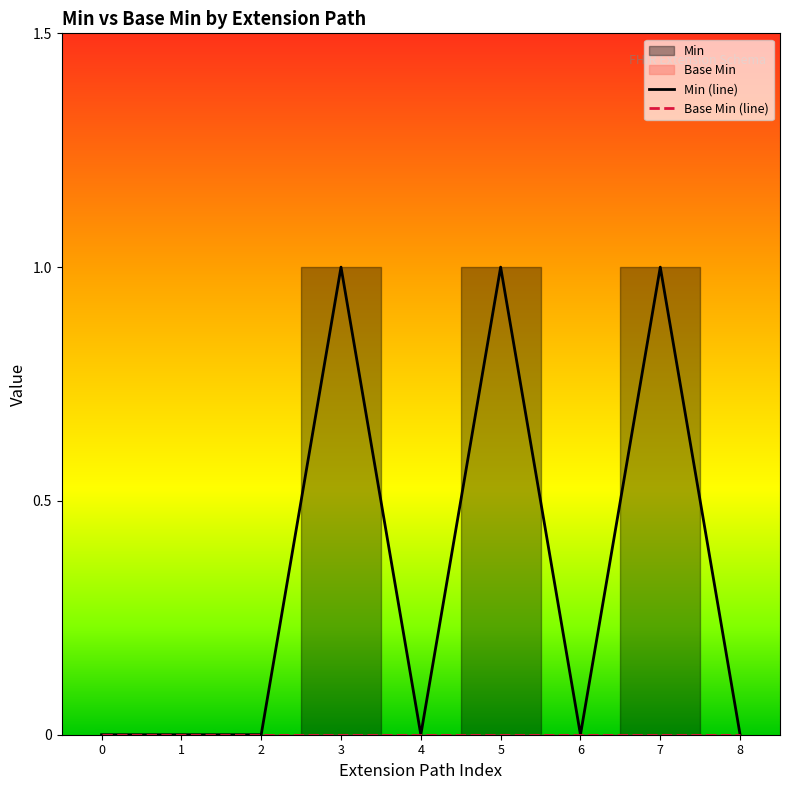

Which series has the largest total across all categories?

Min (line)